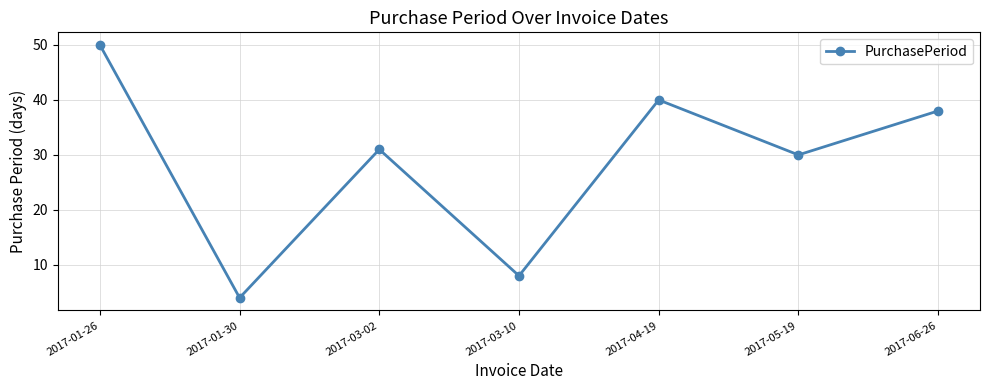

How many series are shown in this chart?

1